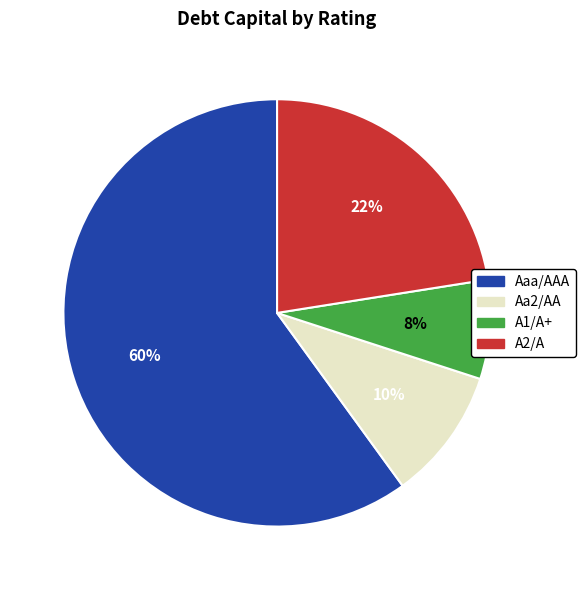

To the nearest percent, what percentage of the pie is A1/A+?

7%